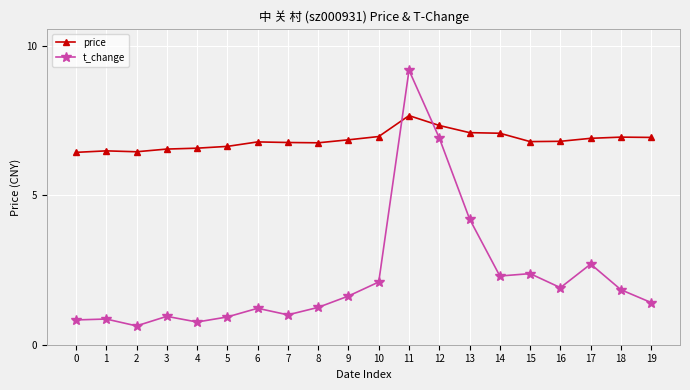

The t_change series shows 1.6 at 7. True or false?

False